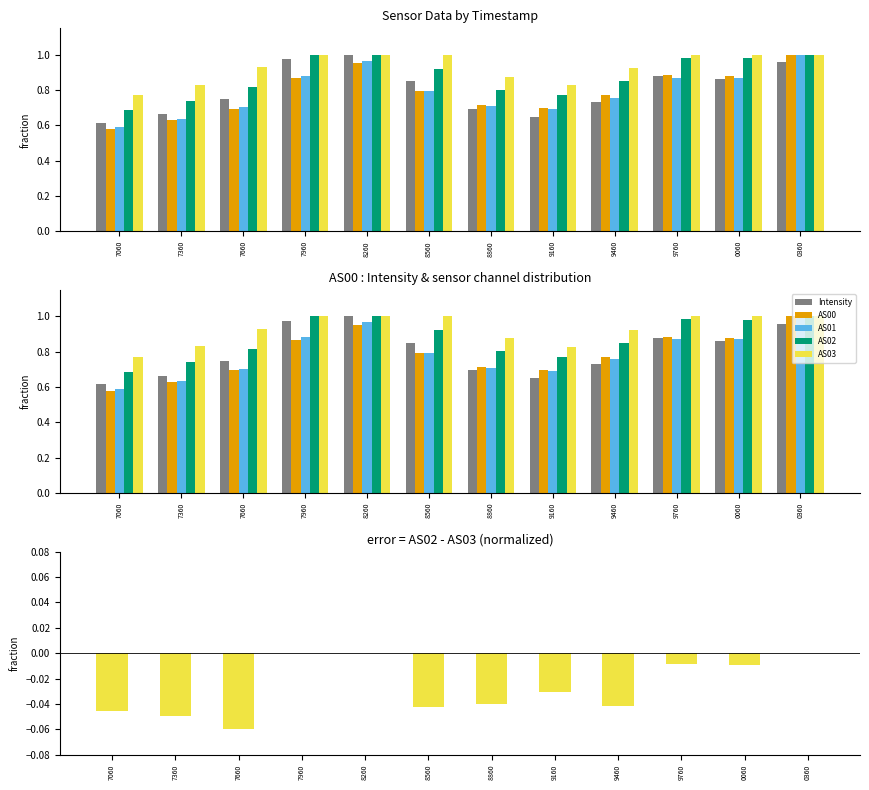

Reading right to left, list all the values displayed in this chart.

Intensity: 0360=1.0	0060=0.9	9760=0.9	9460=0.7	9160=0.6	8860=0.7	8560=0.9	8260=1.0	7960=1.0	7660=0.7	7360=0.7	7060=0.6
AS00: 0360=1.0	0060=0.9	9760=0.9	9460=0.8	9160=0.7	8860=0.7	8560=0.8	8260=1.0	7960=0.9	7660=0.7	7360=0.6	7060=0.6
AS01: 0360=1.0	0060=0.9	9760=0.9	9460=0.8	9160=0.7	8860=0.7	8560=0.8	8260=1.0	7960=0.9	7660=0.7	7360=0.6	7060=0.6
AS02: 0360=1.0	0060=1.0	9760=1.0	9460=0.8	9160=0.8	8860=0.8	8560=0.9	8260=1.0	7960=1.0	7660=0.8	7360=0.7	7060=0.7
AS03: 0360=1.0	0060=1.0	9760=1.0	9460=0.9	9160=0.8	8860=0.9	8560=1.0	8260=1.0	7960=1.0	7660=0.9	7360=0.8	7060=0.8
AS02 - AS03: 0360=0.0	0060=-0.0	9760=-0.0	9460=-0.0	9160=-0.0	8860=-0.0	8560=-0.0	8260=0.0	7960=0.0	7660=-0.1	7360=-0.0	7060=-0.0